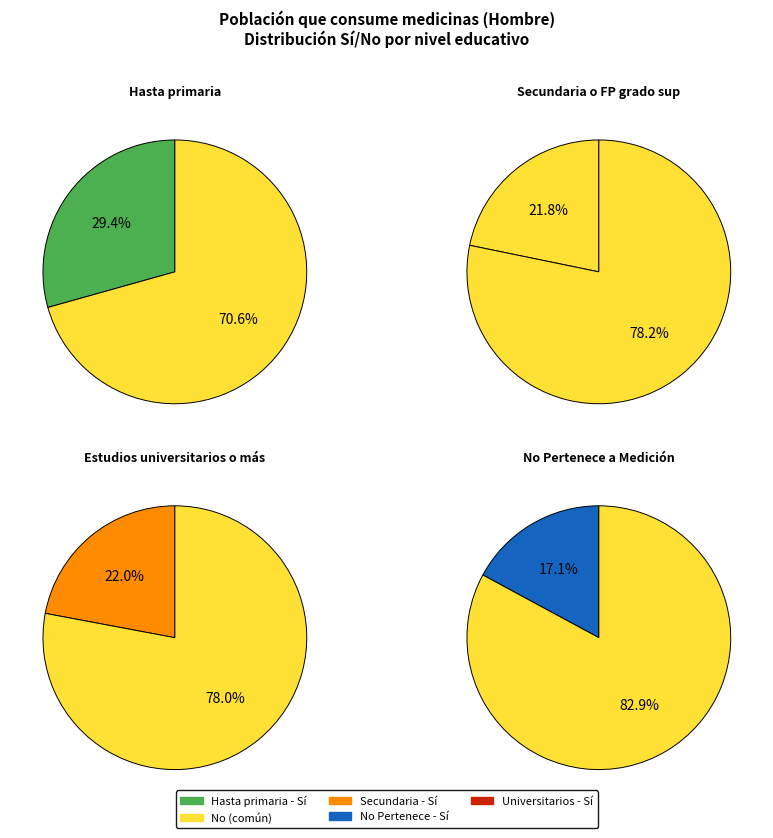

Do Estudios universitarios o más and No Pertenece a Medición together represent more than half of the pie?

Yes